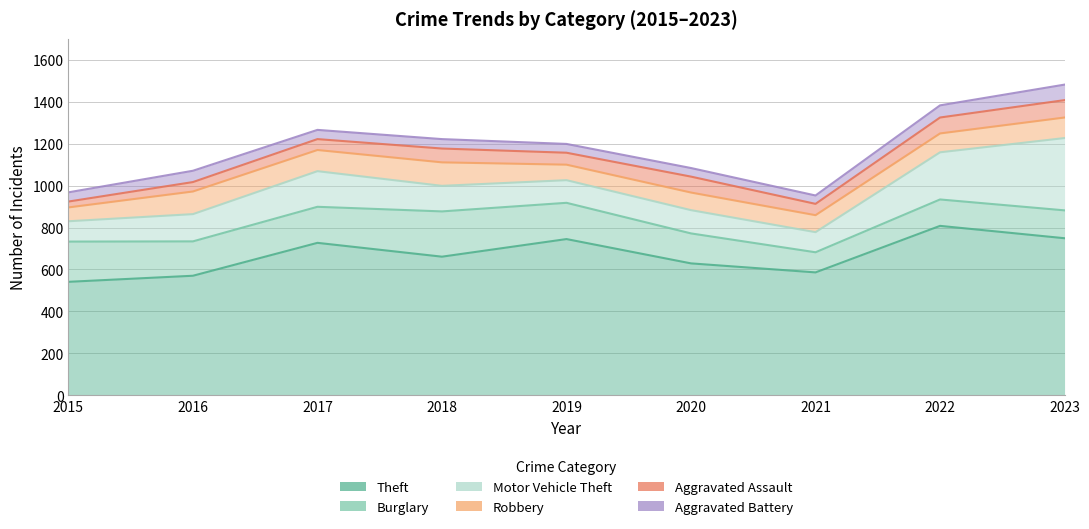

True or false: Aggravated Battery and Burglary cross at least once.

False